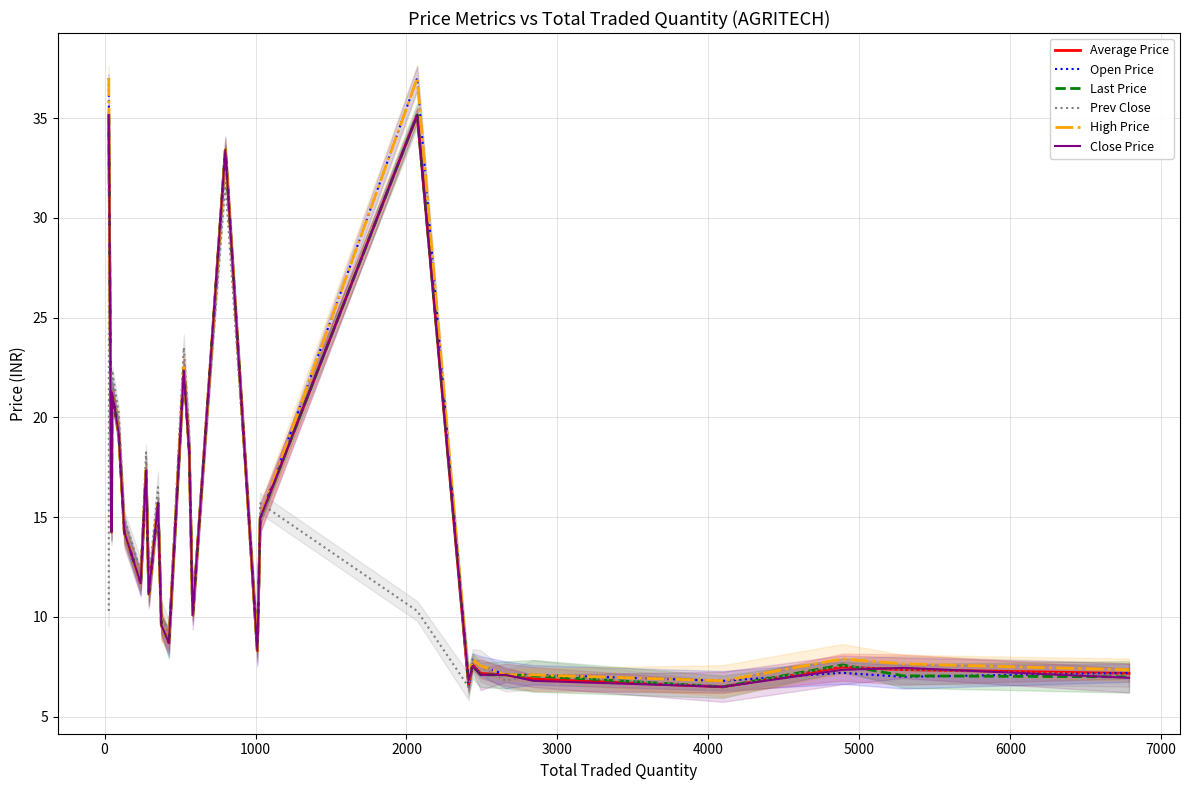

Count the number of data series in this chart.

6